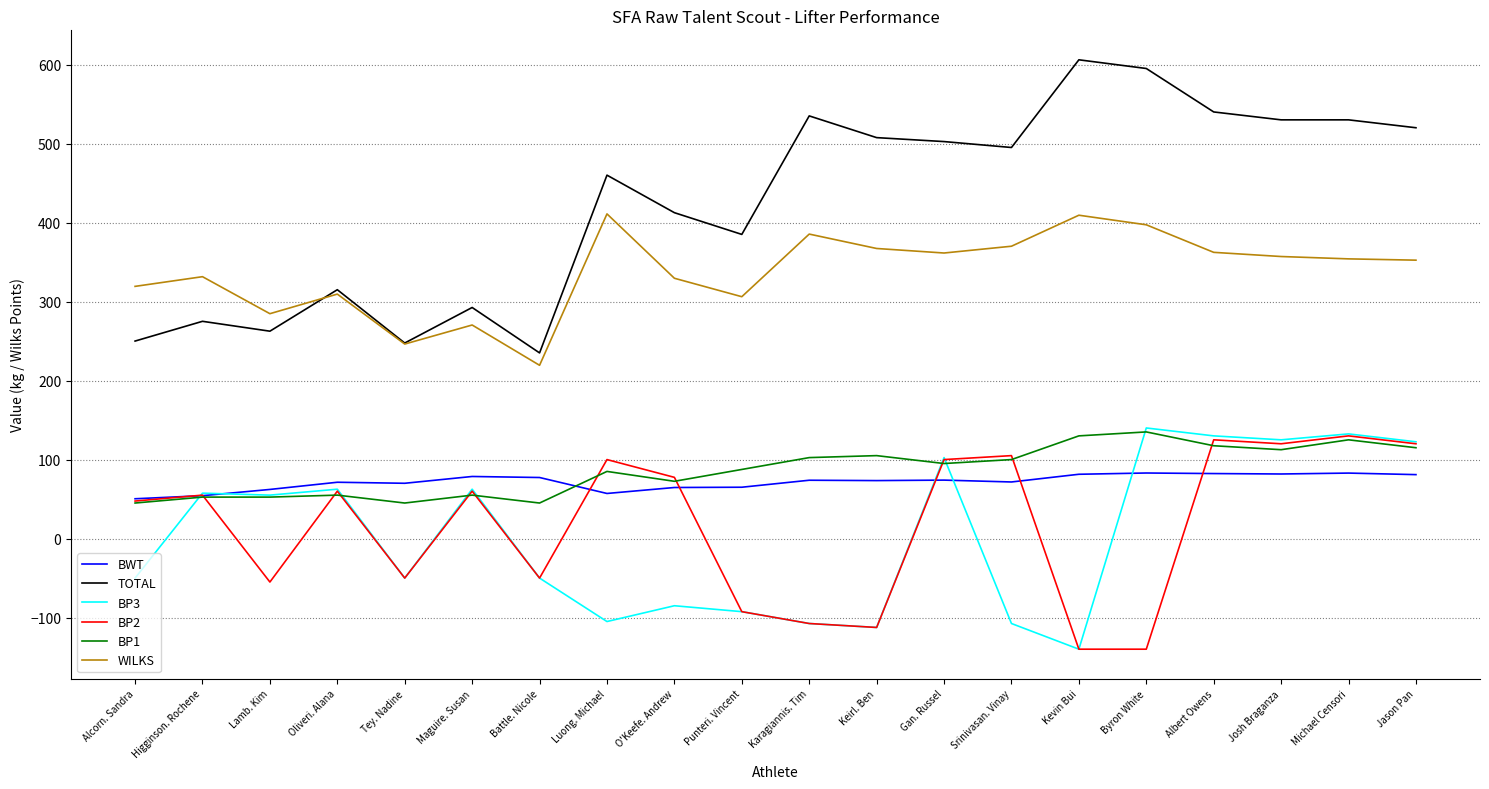

True or false: WILKS has more than 2 interior local peaks.

True